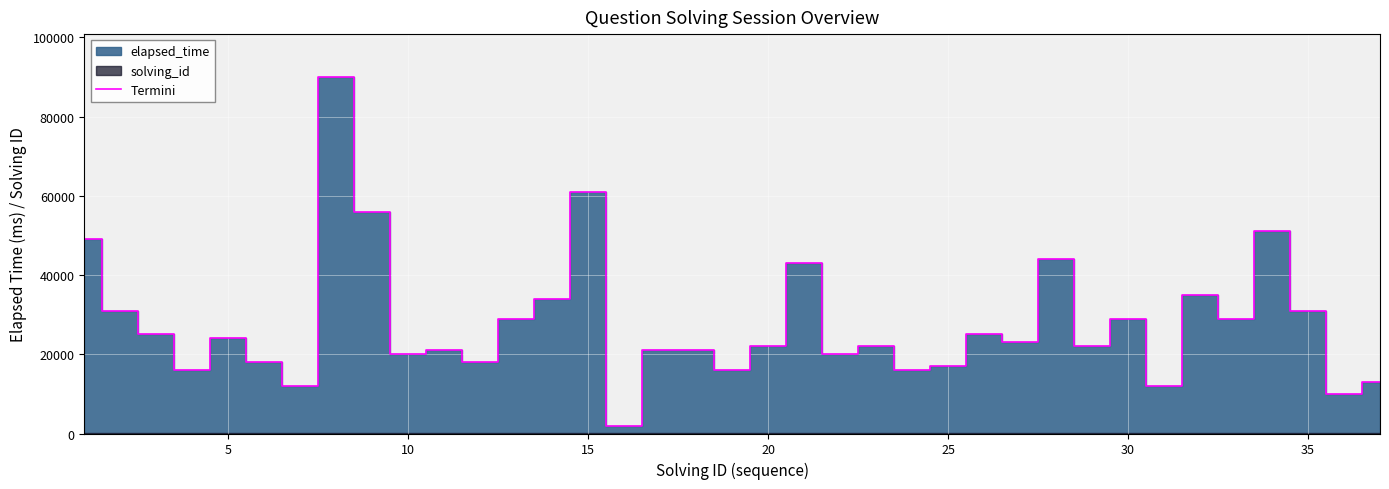

What is the greatest value displayed?

90000